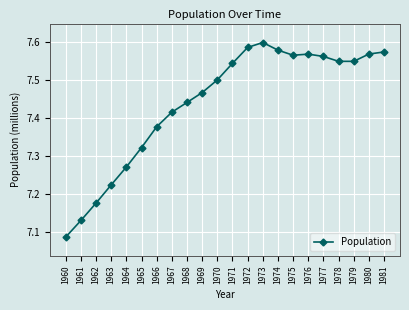

Count the values in the range 7 to 8.

22